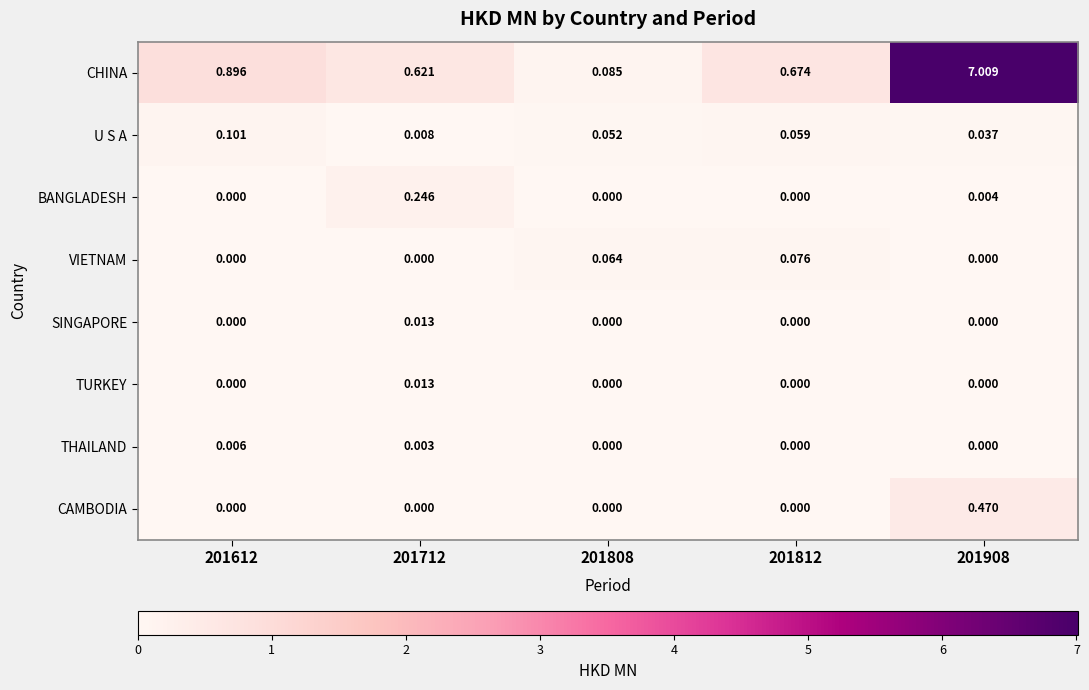

Which series changed the most between 201612 and 201808?

CHINA